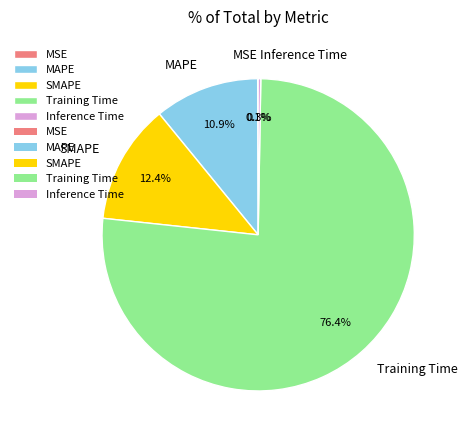

Combined, do SMAPE and Training Time account for over 50%?

Yes